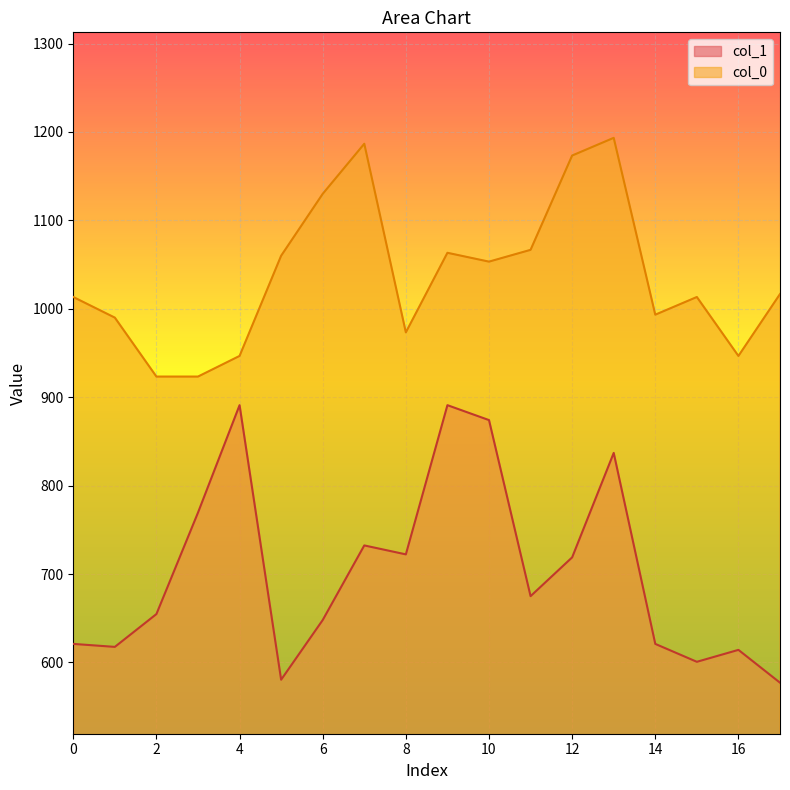

What is the sum of the col_1 values at 16 and 17?

1191.4